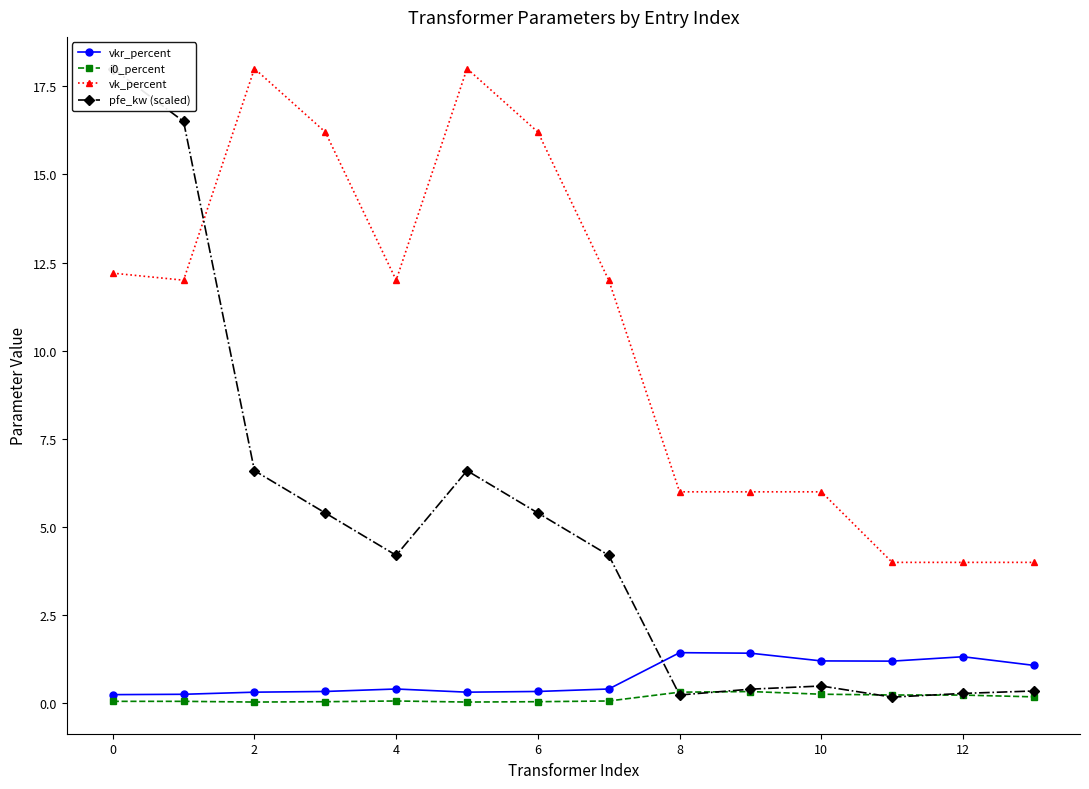

How many intersections are there between vk_percent and pfe_kw (scaled)?

1